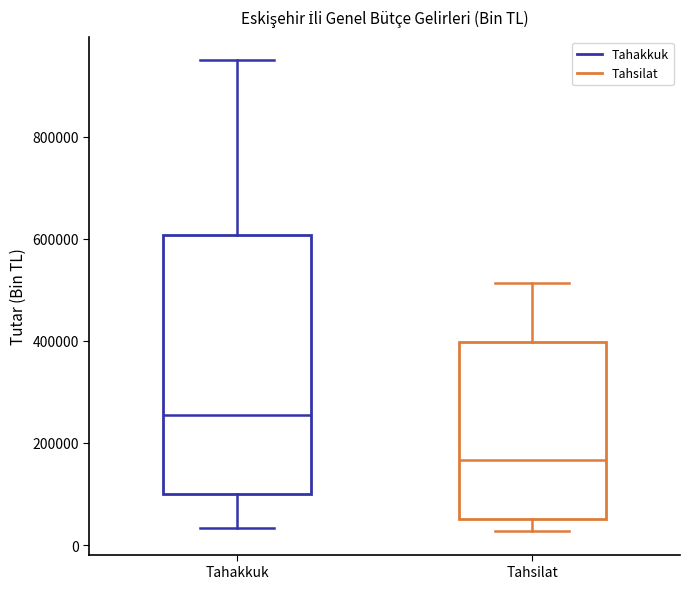

Reading left to right, read every box against the y-axis: the position of its median line, the range the box covers, and the ends of its whiskers. The values are not printed on the chart, so give them approximately, as read against the axis.

Tahakkuk: median 260000, box 100000 to 600000, whiskers 40000 to 960000
Tahsilat: median 160000, box 60000 to 400000, whiskers 20000 to 520000